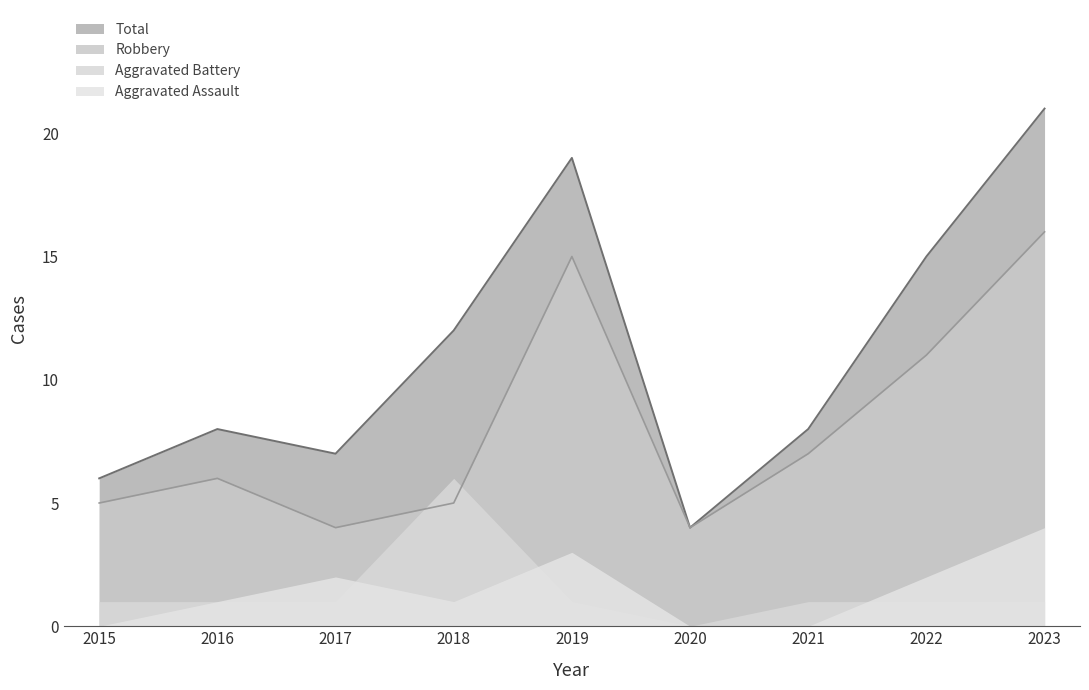

List the labels in order of Robbery value, smallest first.

2017, 2020, 2015, 2018, 2016, 2021, 2022, 2019, 2023